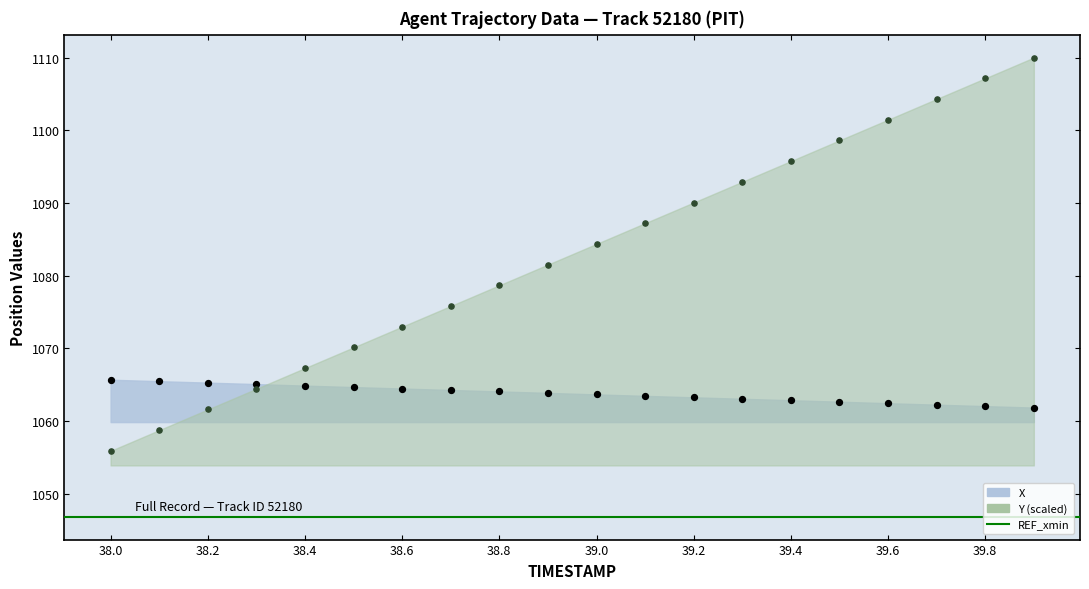

Which series contains the lowest Y value?

Y